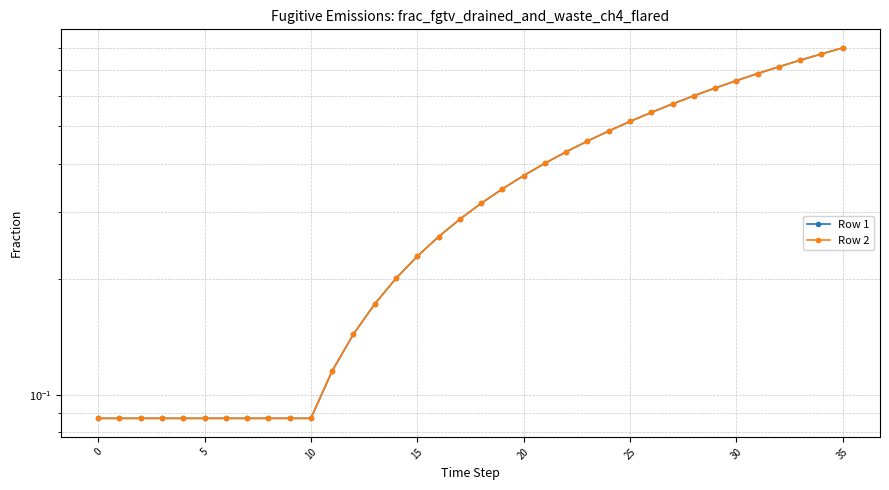

Reading right to left, extract all data points from this chart.

Row 1: 0.8	0.8	0.7	0.7	0.7	0.7	0.6	0.6	0.6	0.5	0.5	0.5	0.5	0.4	0.4	0.4	0.3	0.3	0.3	0.3	0.2	0.2	0.2	0.1	0.1	0.1	0.1	0.1	0.1	0.1	0.1	0.1	0.1	0.1	0.1	0.1
Row 2: 0.8	0.8	0.7	0.7	0.7	0.7	0.6	0.6	0.6	0.5	0.5	0.5	0.5	0.4	0.4	0.4	0.3	0.3	0.3	0.3	0.2	0.2	0.2	0.1	0.1	0.1	0.1	0.1	0.1	0.1	0.1	0.1	0.1	0.1	0.1	0.1